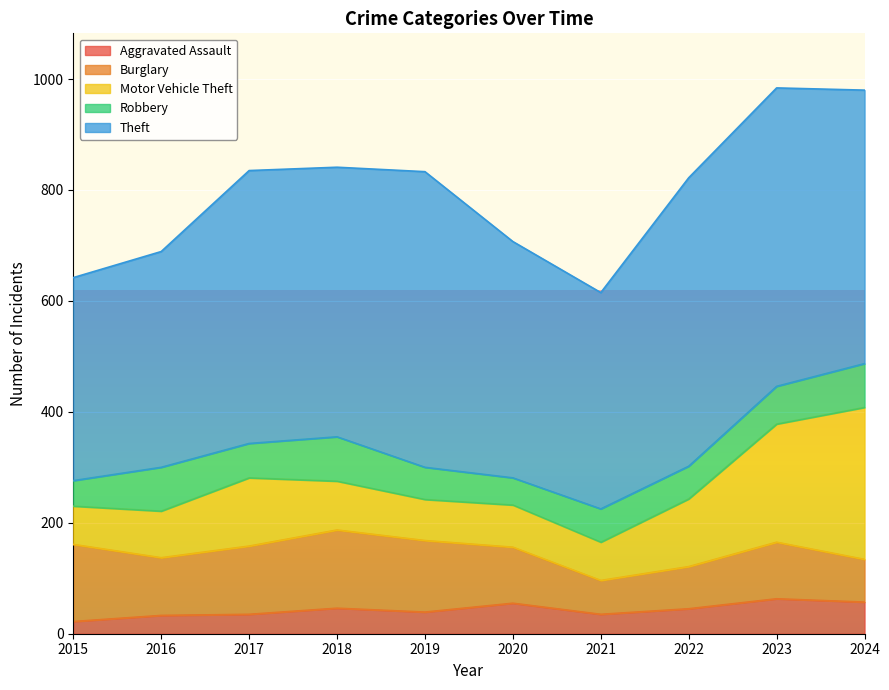

What is the value of the Theft point at the 2nd from the left?

389